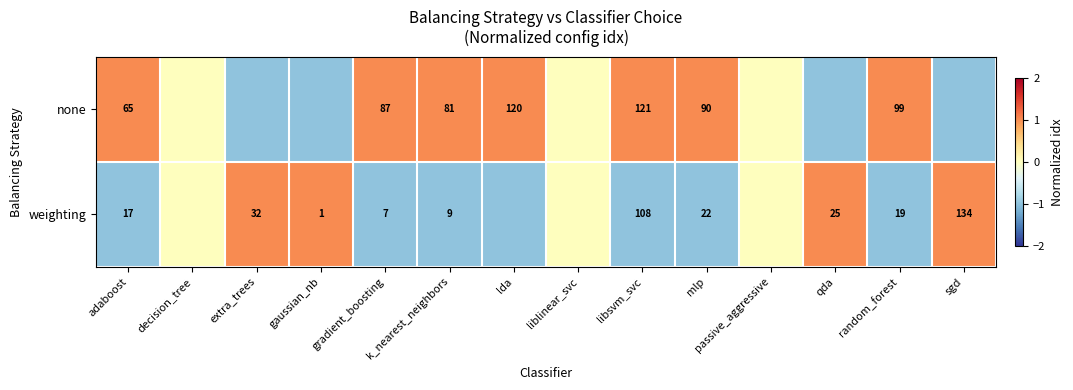

What is the difference between the weighting values at extra_trees and gaussian_nb?

31